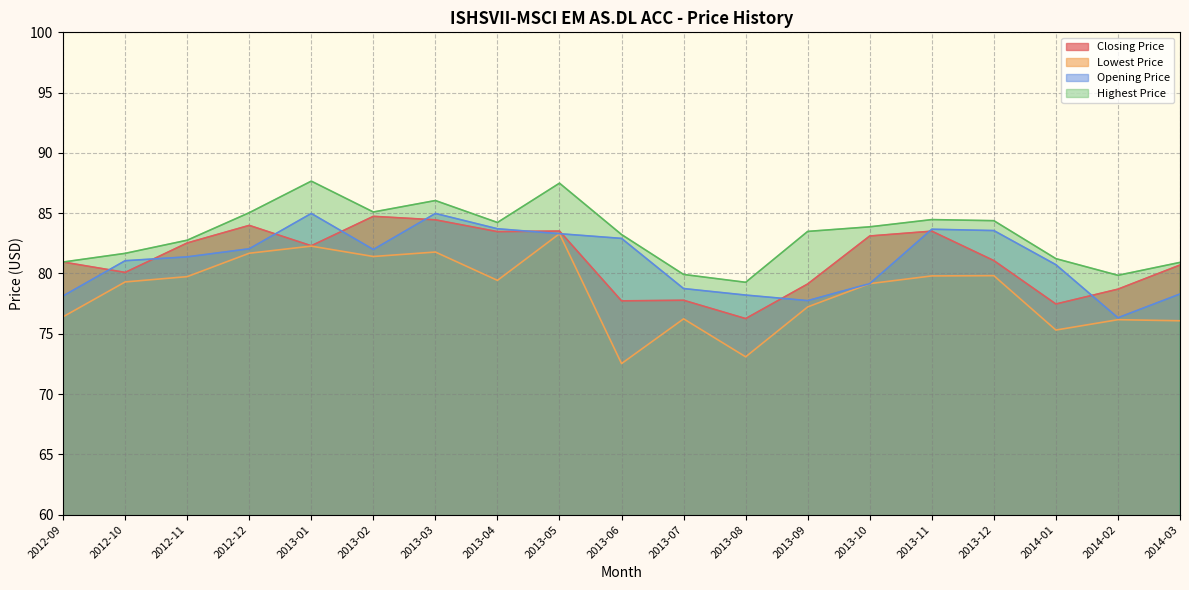

Which label corresponds to the largest value in the chart?

2013-01